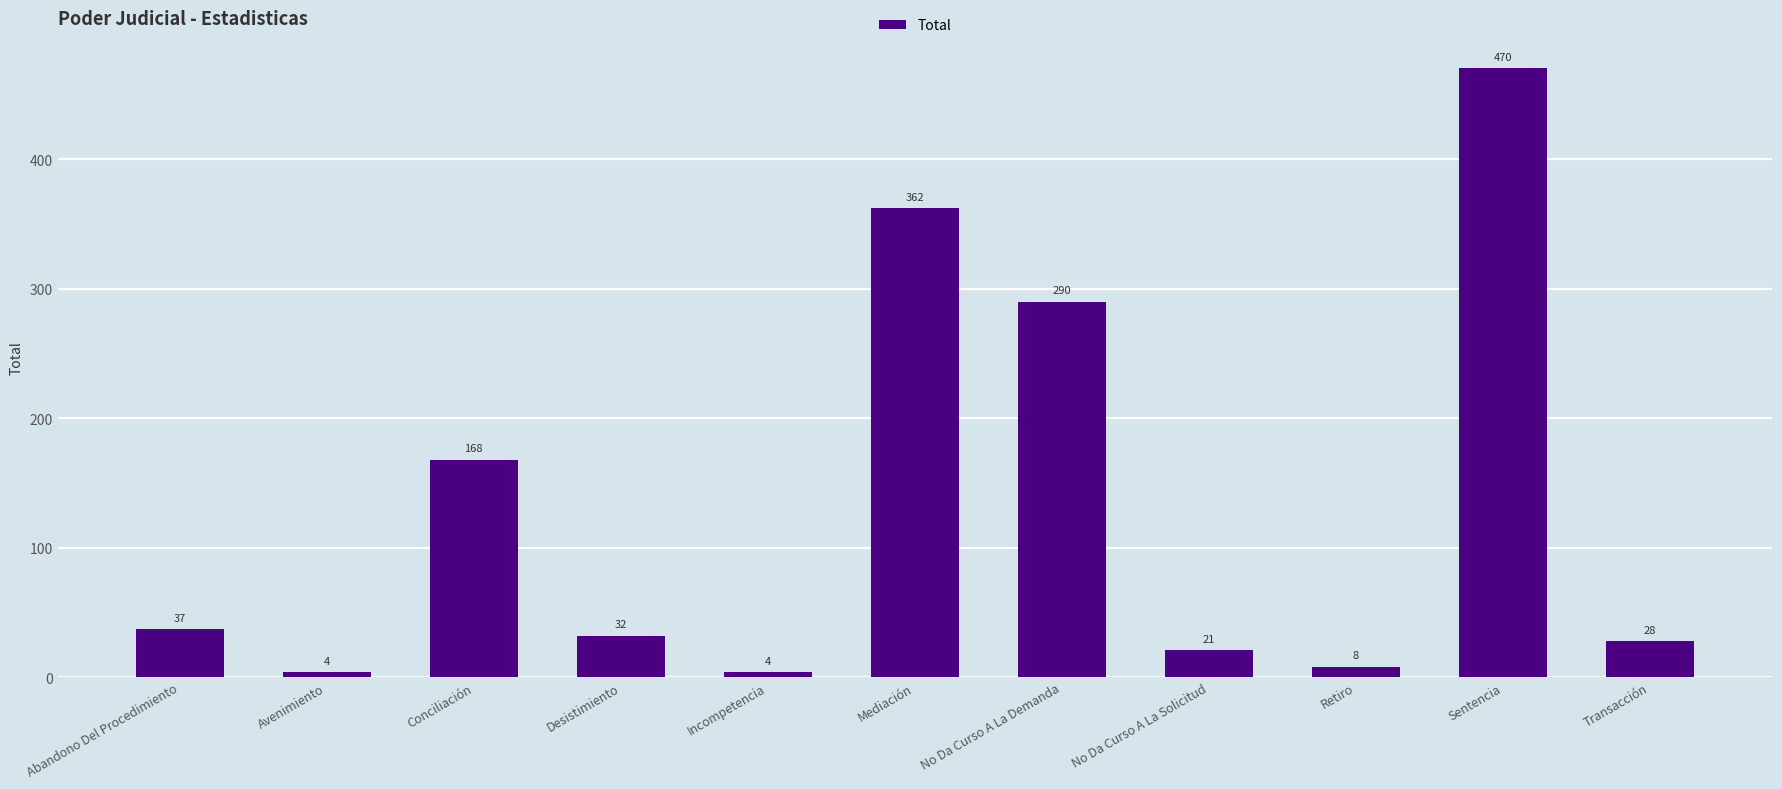

How many bars are there in total?

11